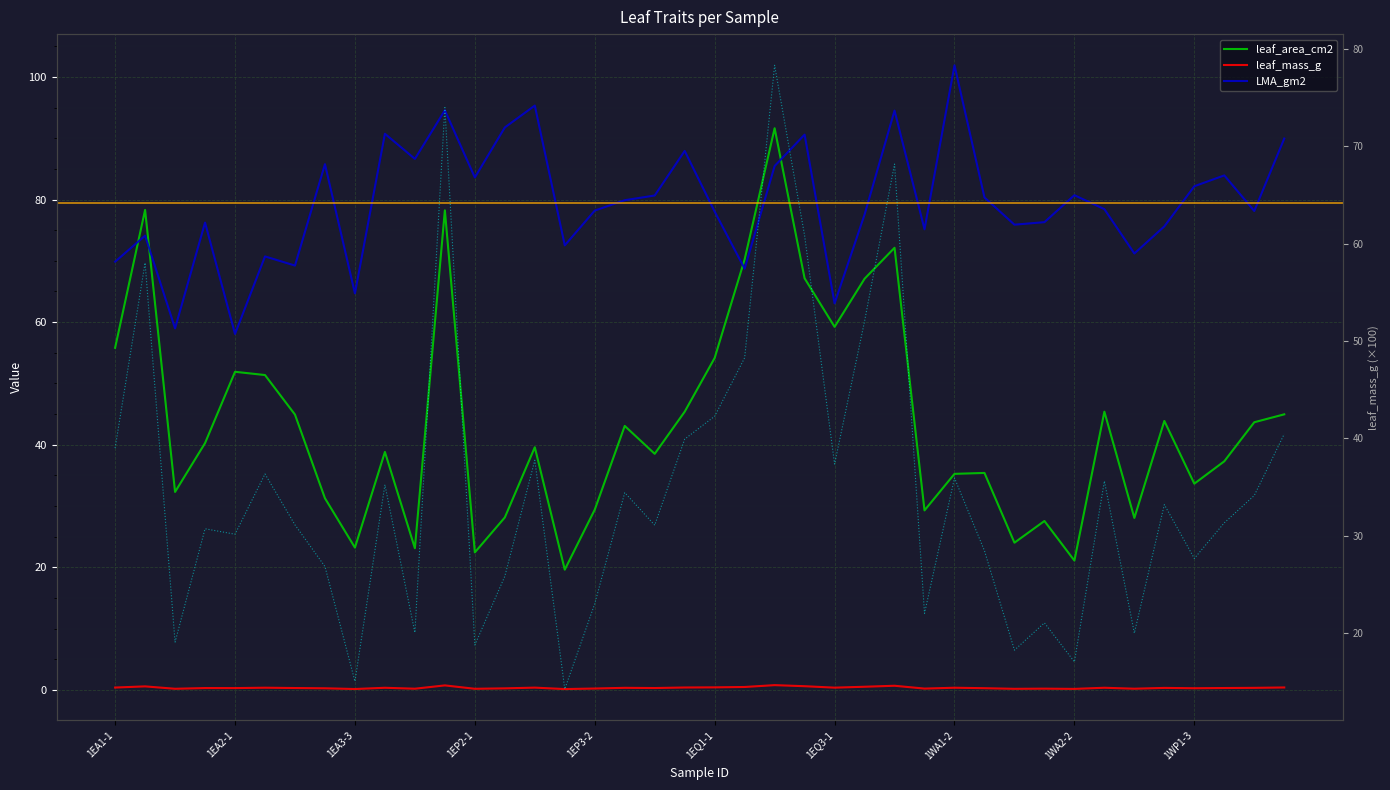

What is the average value of the LMA_gm2 series?

79.4